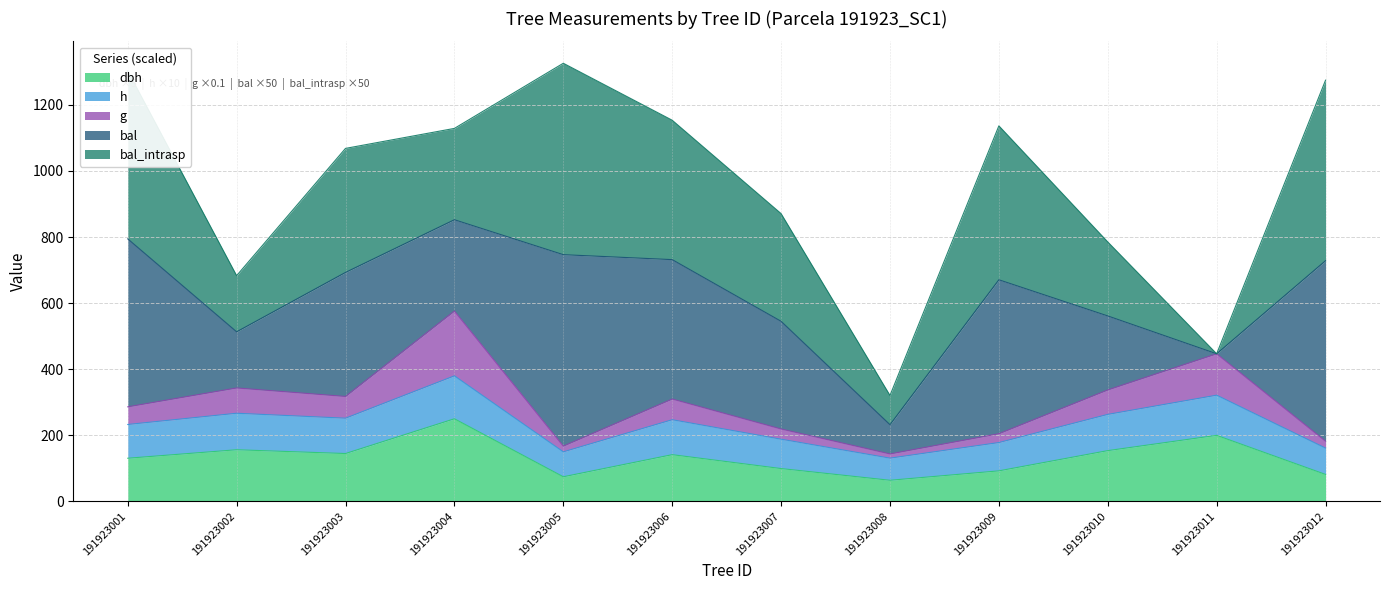

Which series has the widest spread of values?

g